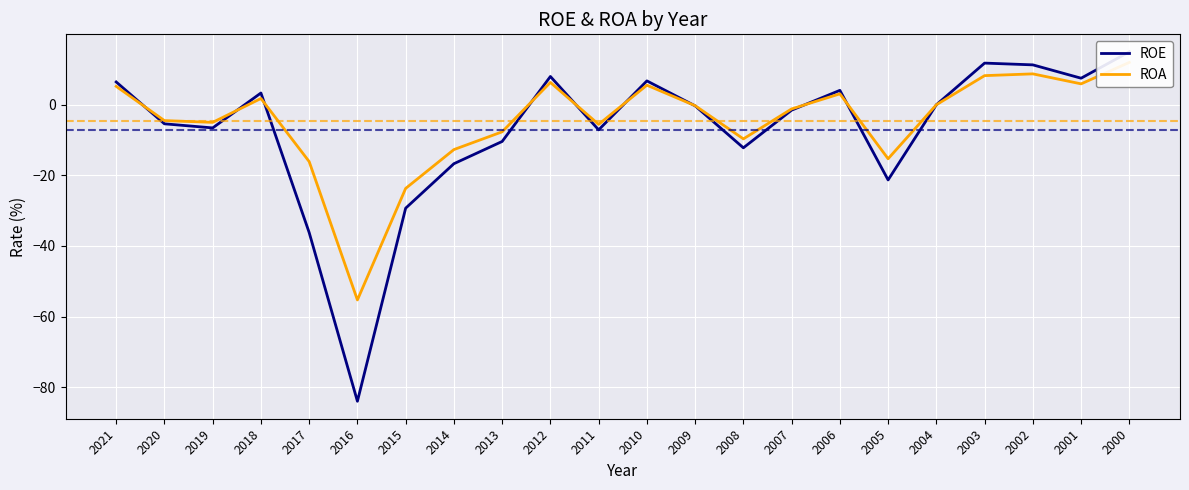

How many interior local valleys does the ROA series have?

6